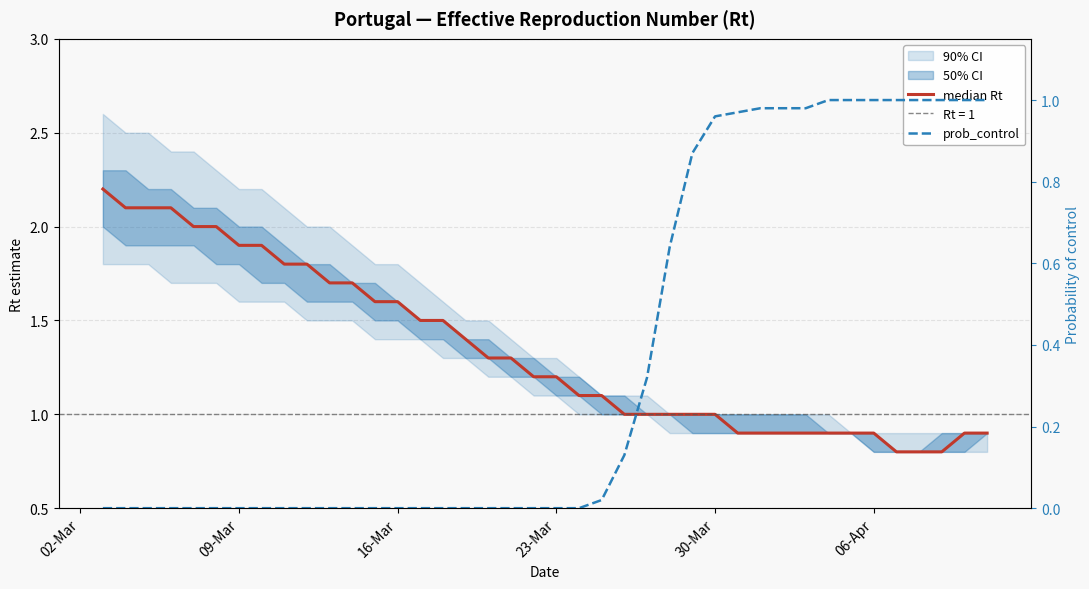

At which label is prob_control closest to 0?

02-Mar